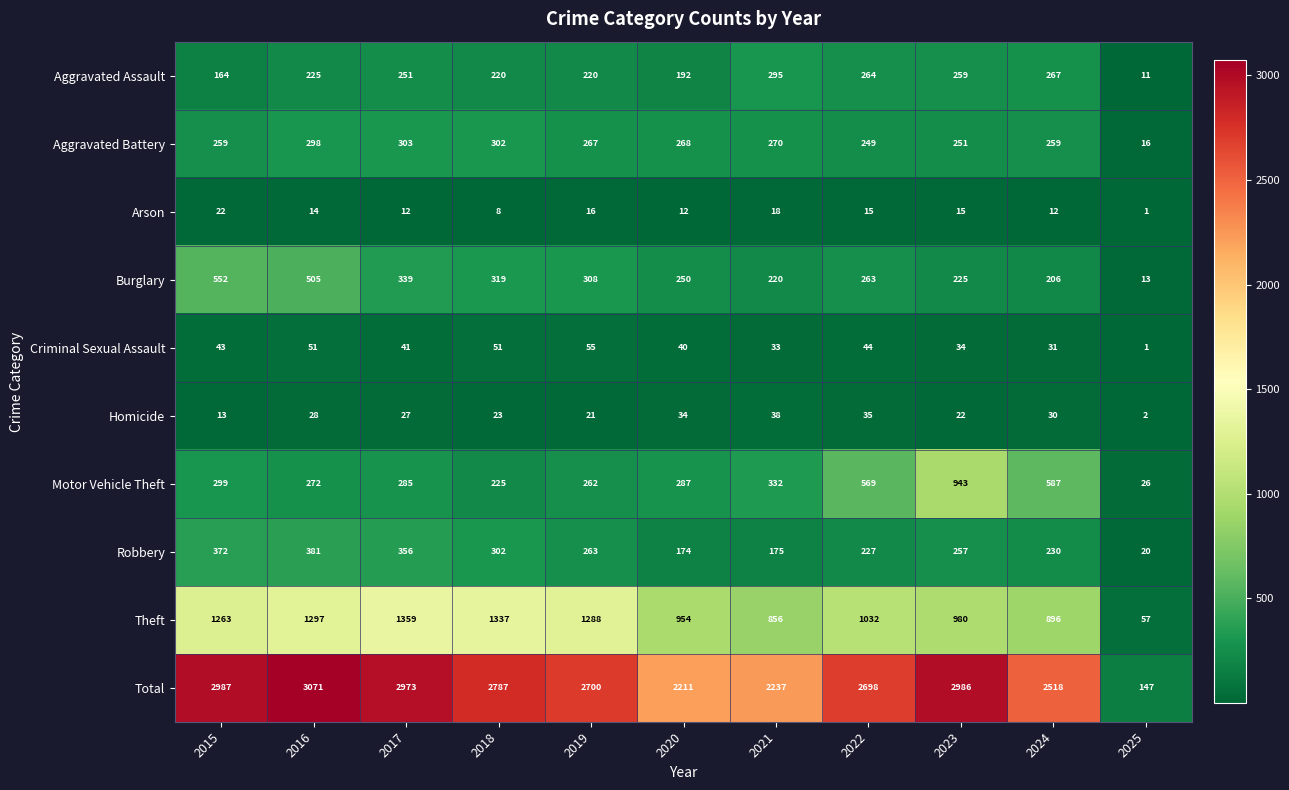

At which category does the chart reach its minimum across all series?

2025